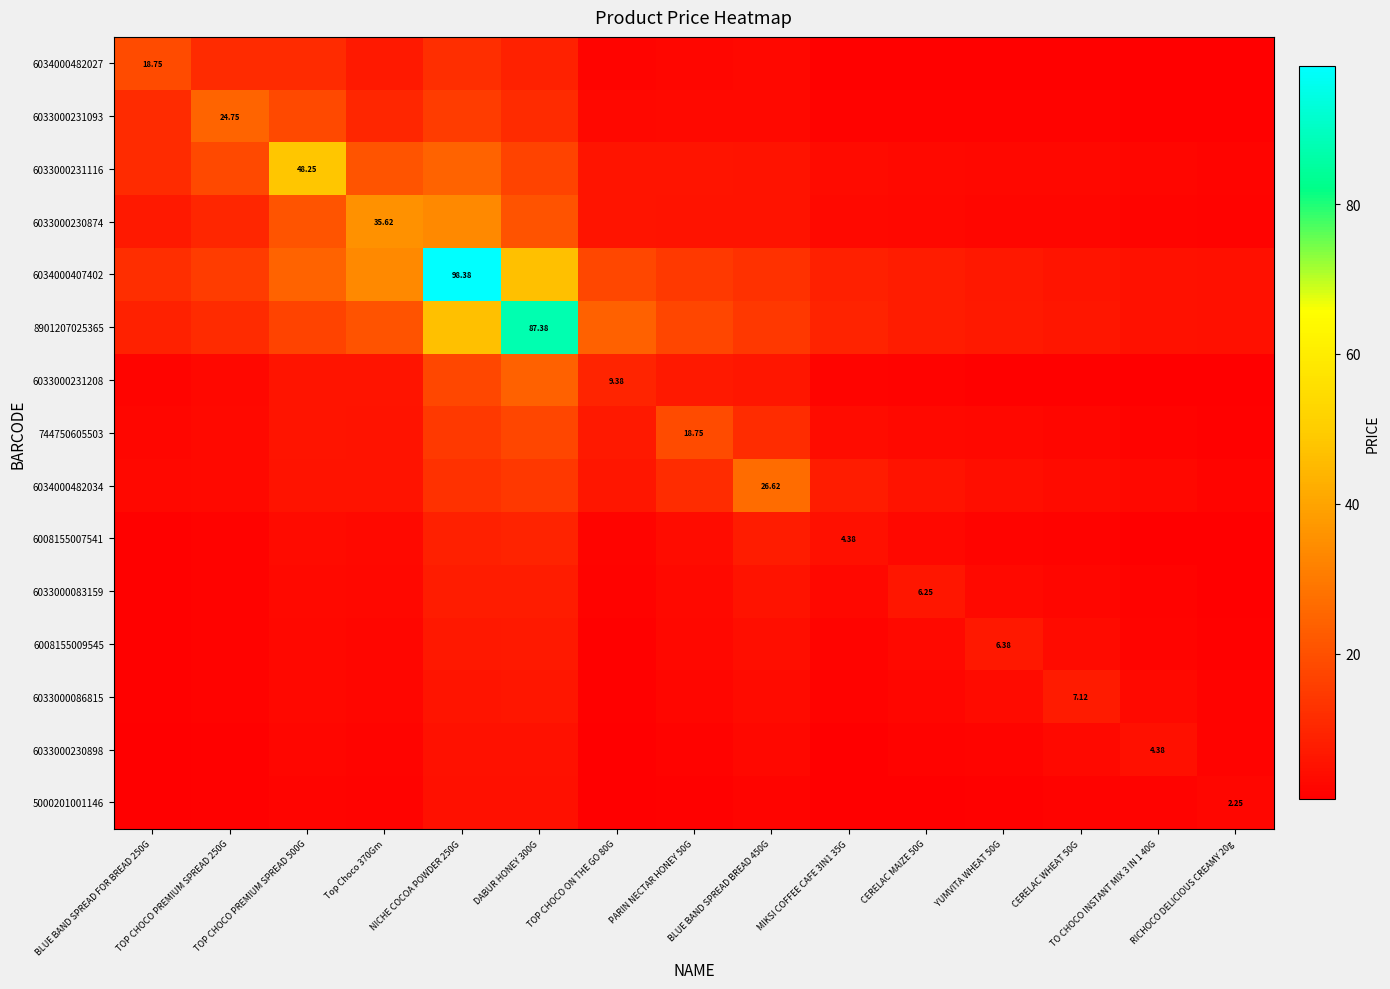

What is the total value across all series at DABUR HONEY 300G?

286.6